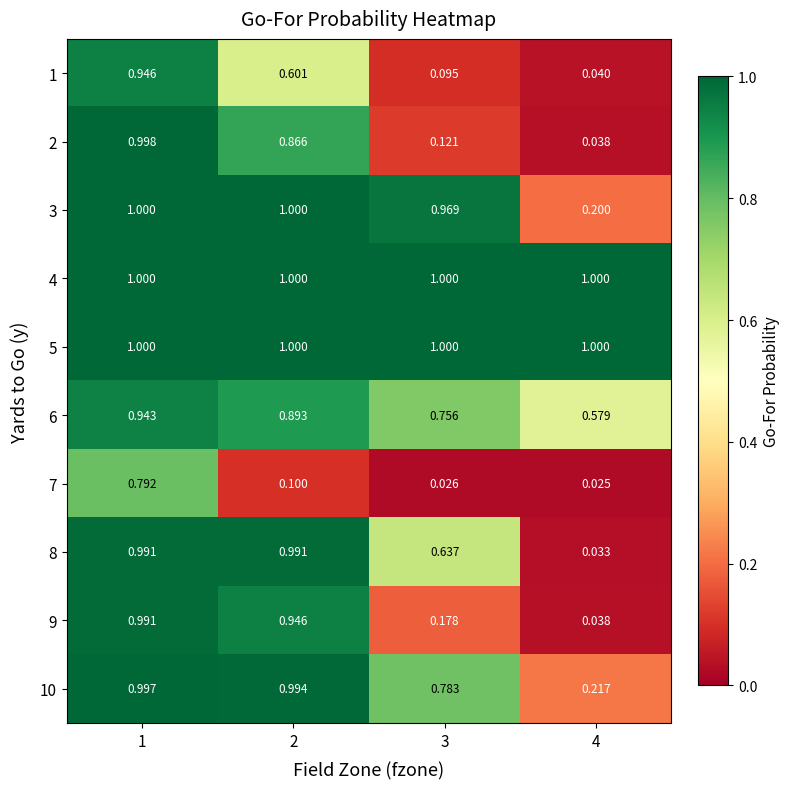

Is the value of 5 at 3 greater than the value of 7 at 3?

Yes